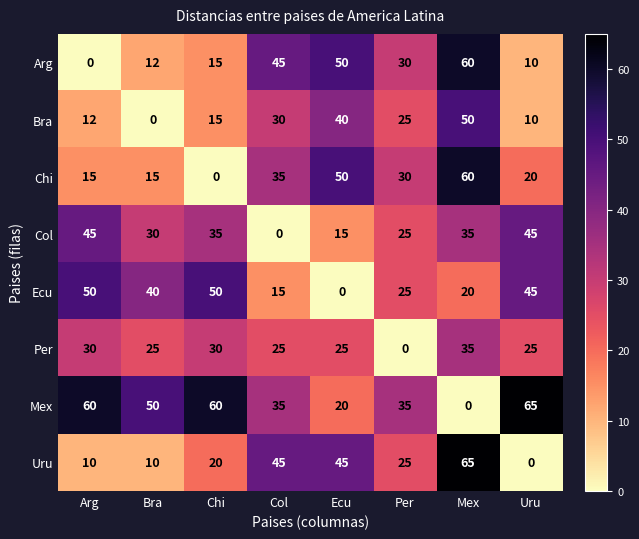

What is the difference between the maximum and second lowest values in the Bra series?

40